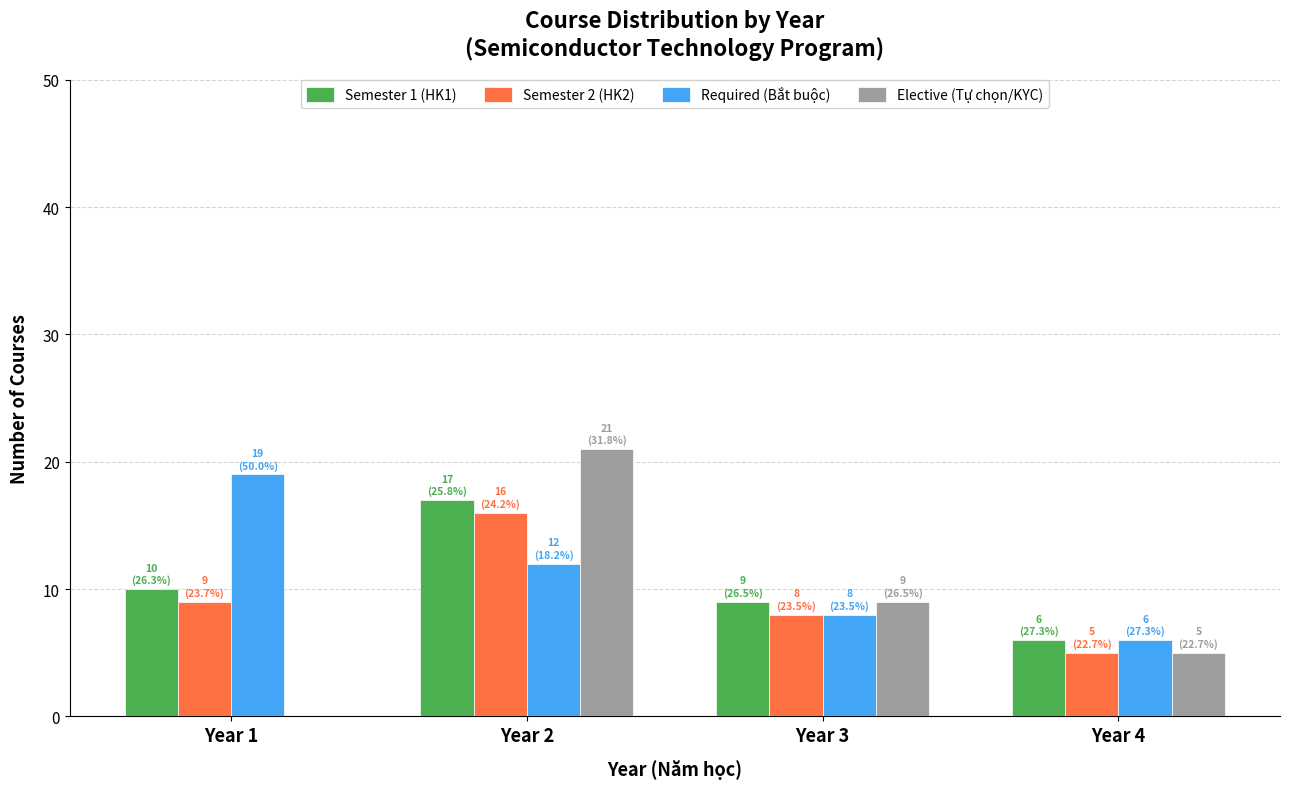

Reading left to right, list all the values displayed in this chart.

Semester 1 (HK1): Year 1=10	Year 2=17	Year 3=9	Year 4=6
Semester 2 (HK2): Year 1=9	Year 2=16	Year 3=8	Year 4=5
Required (Bắt buộc): Year 1=19	Year 2=12	Year 3=8	Year 4=6
Elective (Tự chọn/KYC): Year 1=0	Year 2=21	Year 3=9	Year 4=5